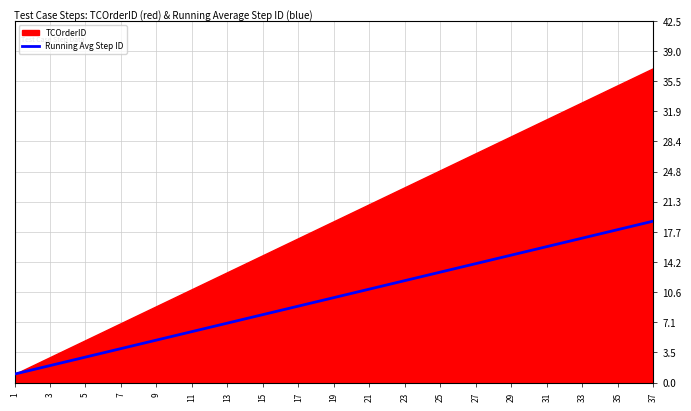

True or false: Running Avg Step ID has a value of 15.7 at 21.

False